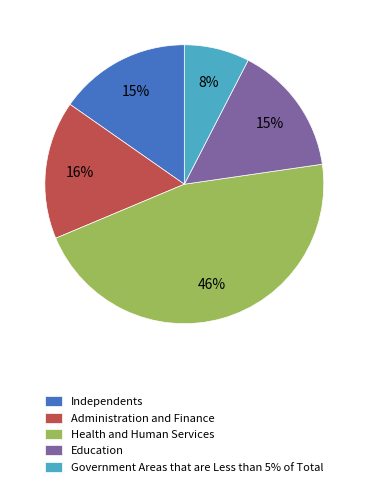

Count the number of slices in the pie.

5